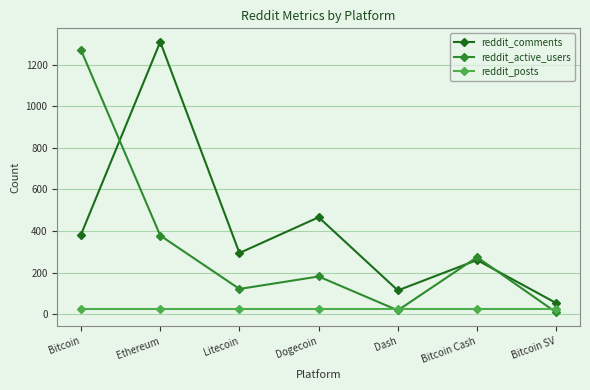

At which category is the sum across all series the highest?

Ethereum